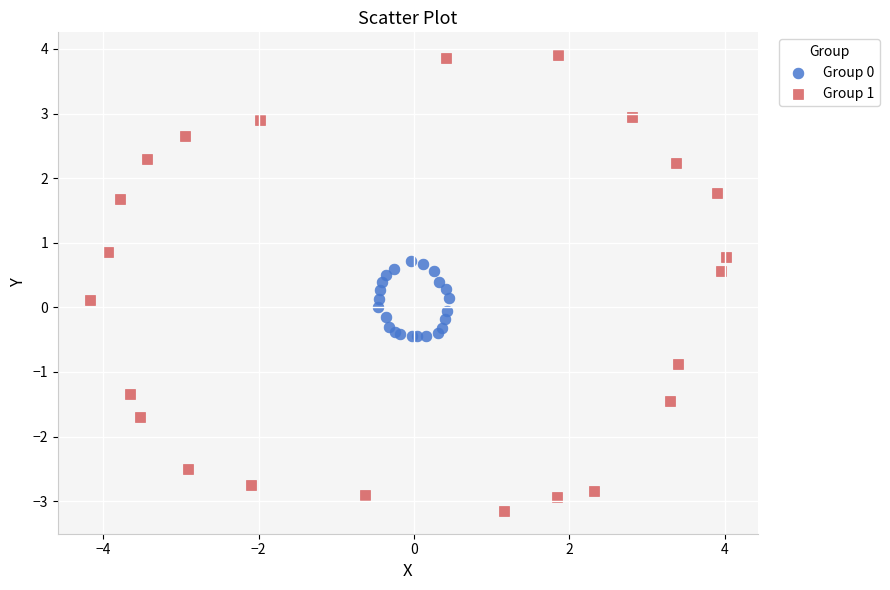

Which series has the widest spread of Y values?

Group 1